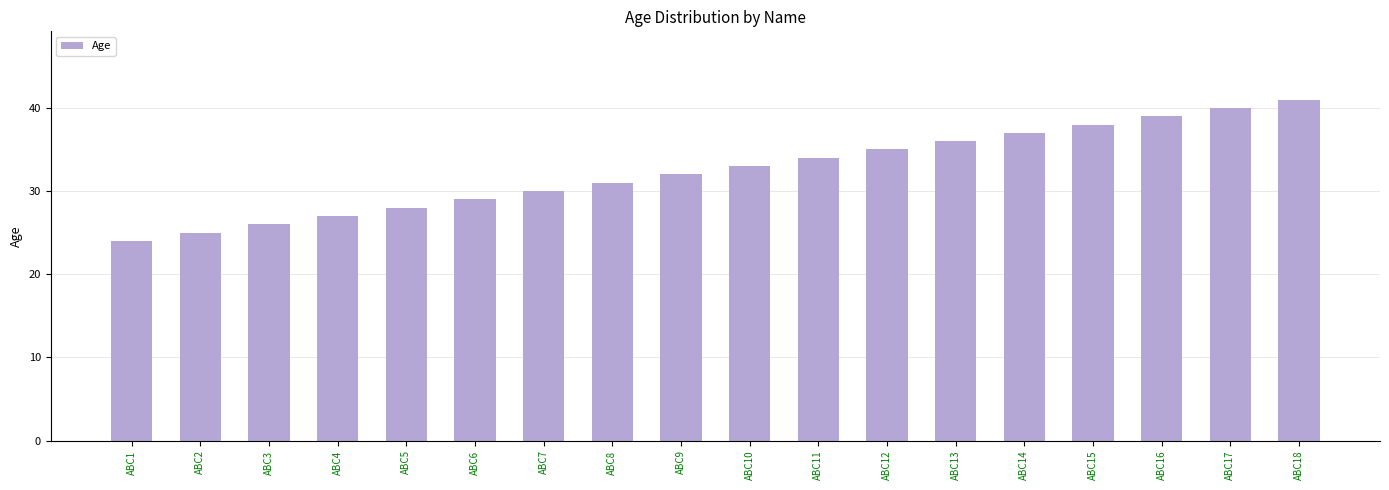

What is the value of the 15th bar from the left?

38